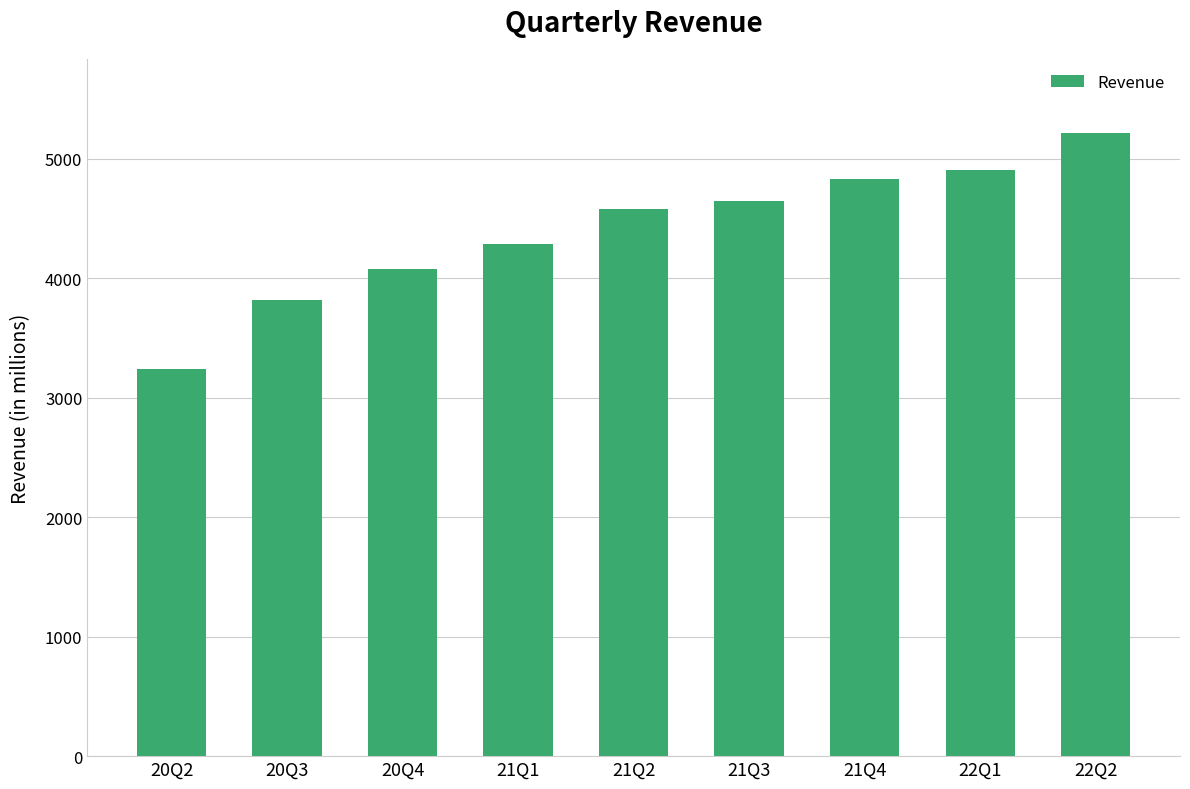

Reading right to left, list all the values displayed in this chart.

22Q2=5212	22Q1=4905	21Q4=4832	21Q3=4643	21Q2=4580	21Q1=4289	20Q4=4076	20Q3=3817	20Q2=3239